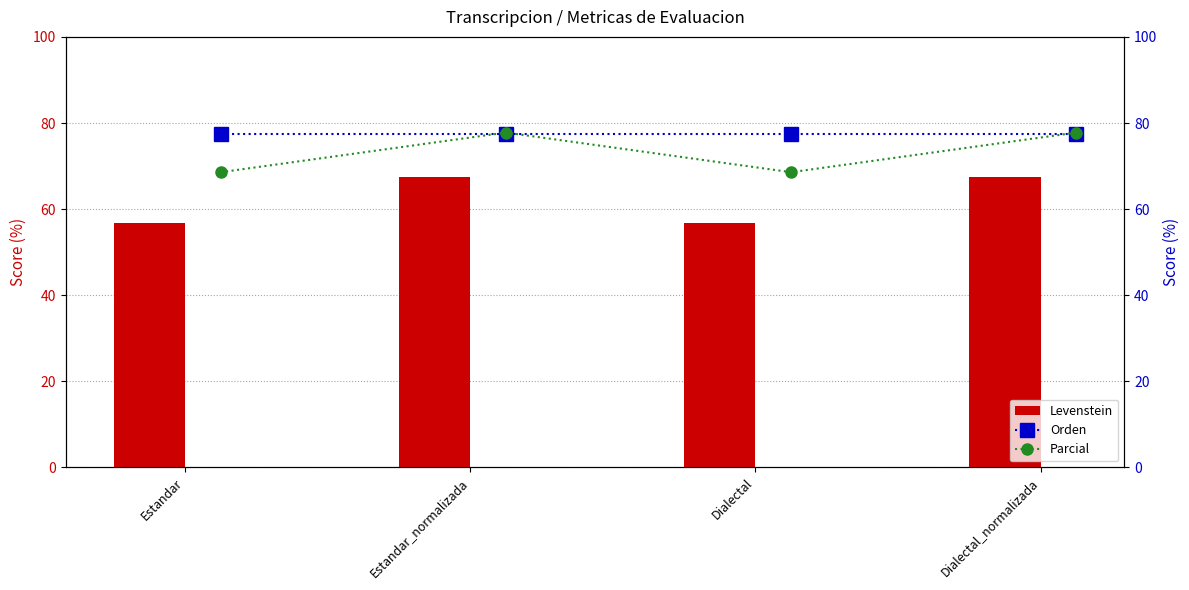

Which category has the lowest value in the Levenstein series?

Estandar